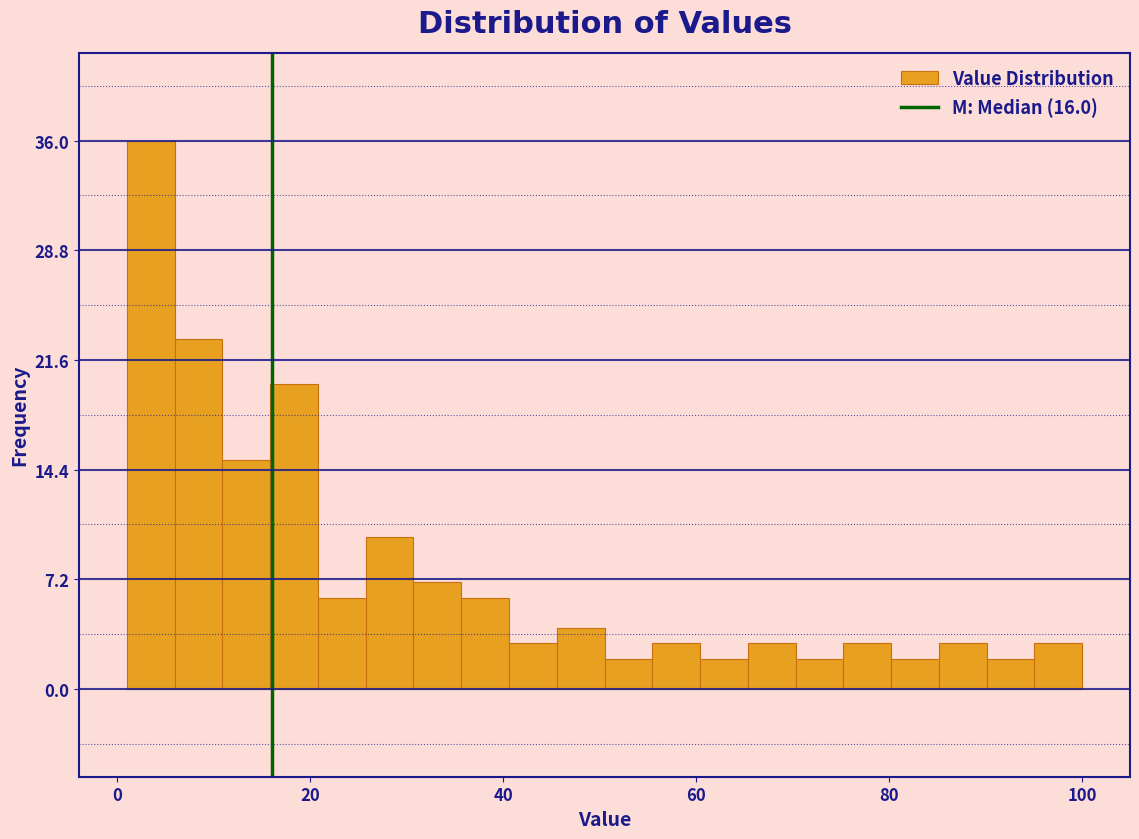

Read against the x-axis, roughly where is the centre of the tallest bar?

4